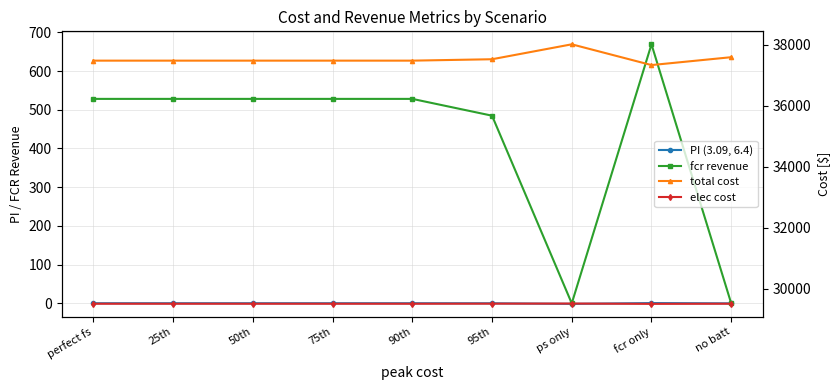

What is the difference between the maximum and minimum values in the PI (3.09, 6.4) series?

2.0